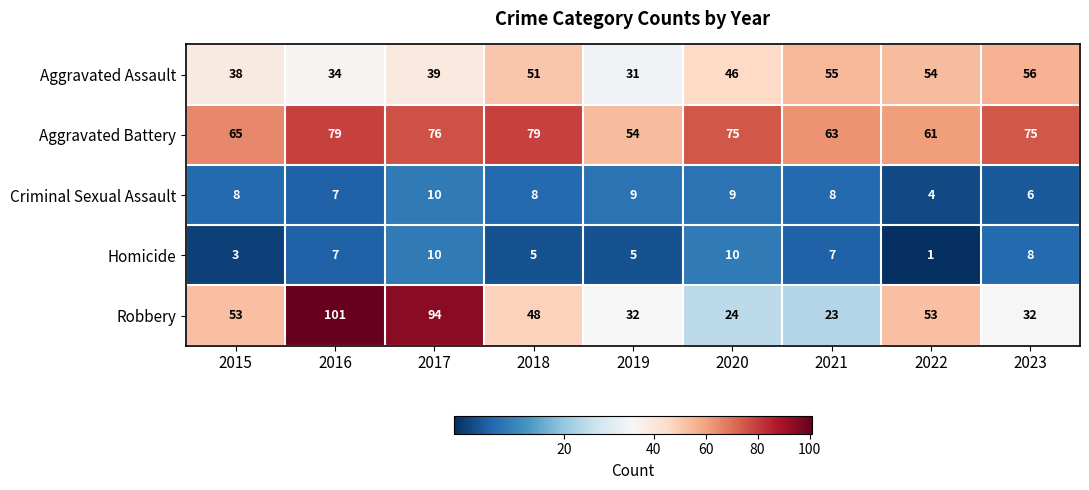

Read the Robbery value at 2021, to the nearest 5.

25